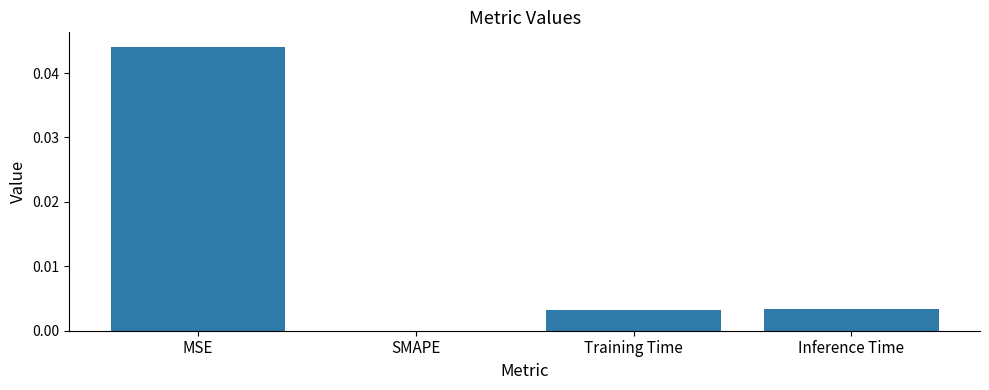

Are the bars horizontal?

No